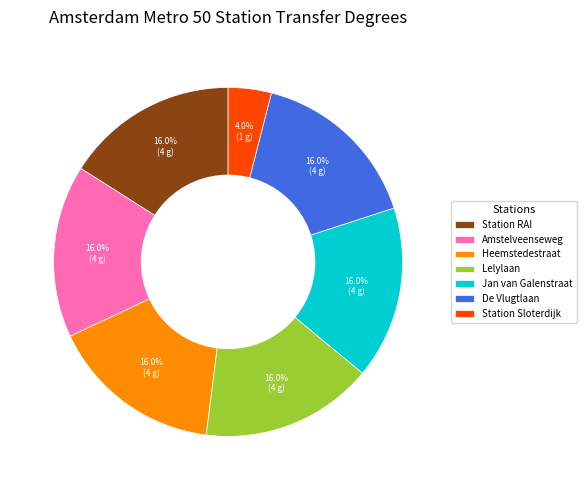

Which has a higher value, Jan van Galenstraat or Station Sloterdijk?

Jan van Galenstraat